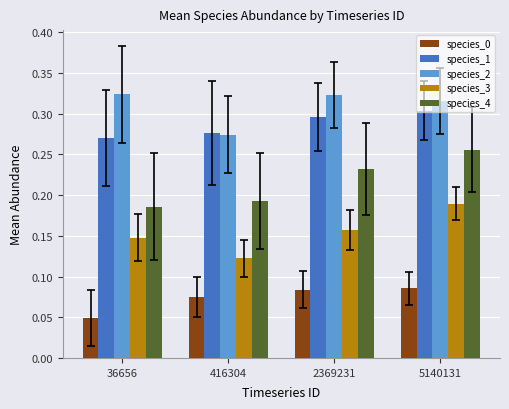

The value of species_3 at 416304 is 0.0. True or false?

False